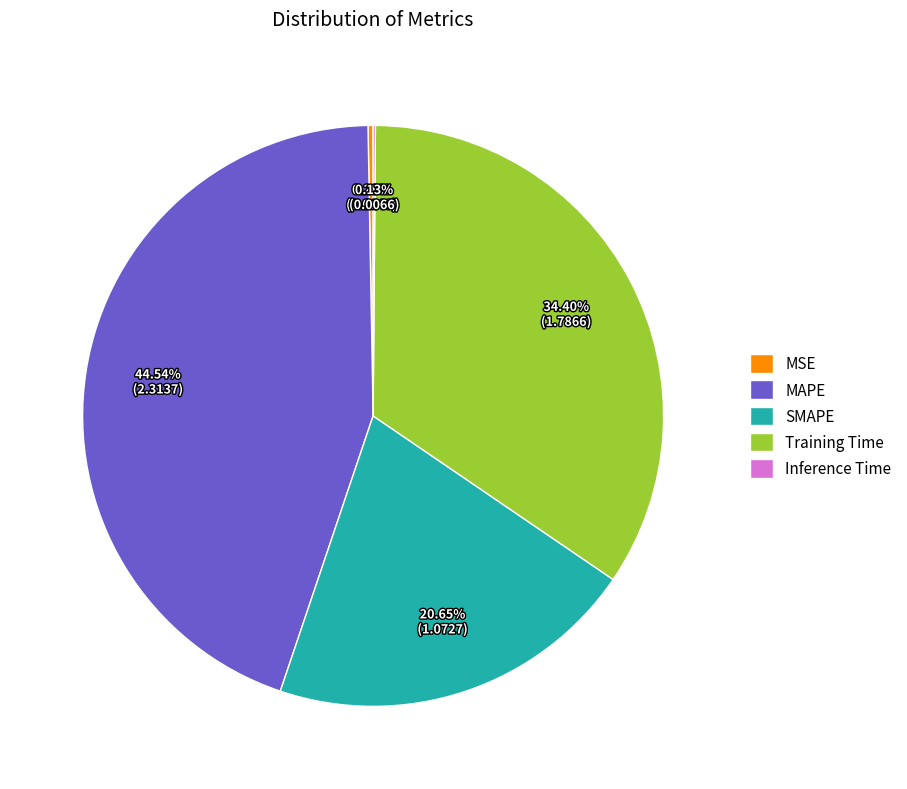

What is the largest slice in the pie chart?

MAPE